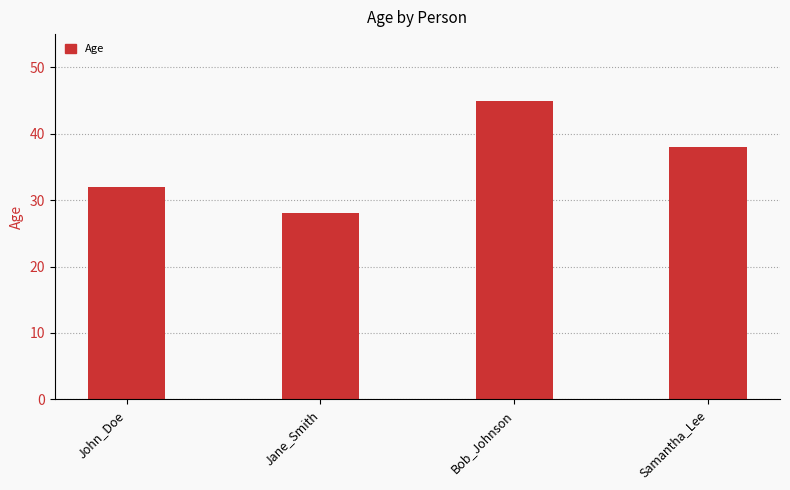

Which has a higher value, Jane_Smith or Bob_Johnson?

Bob_Johnson